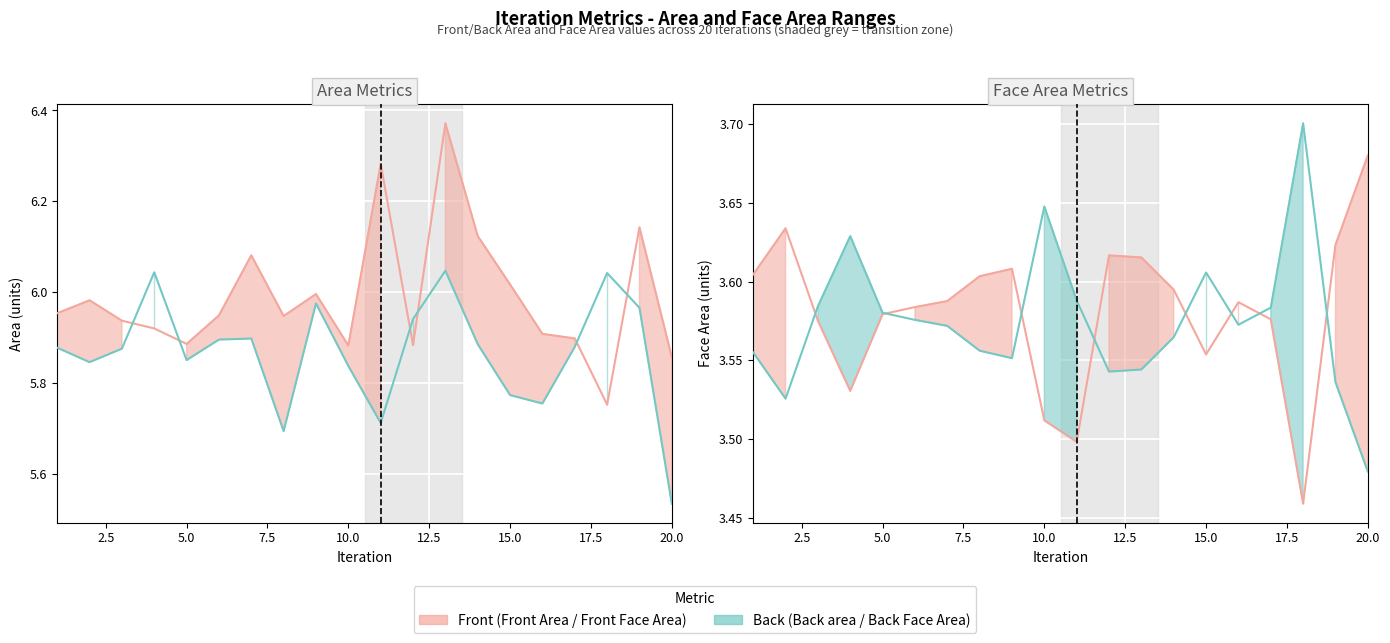

At how many categories does at least one series exceed 6?

8